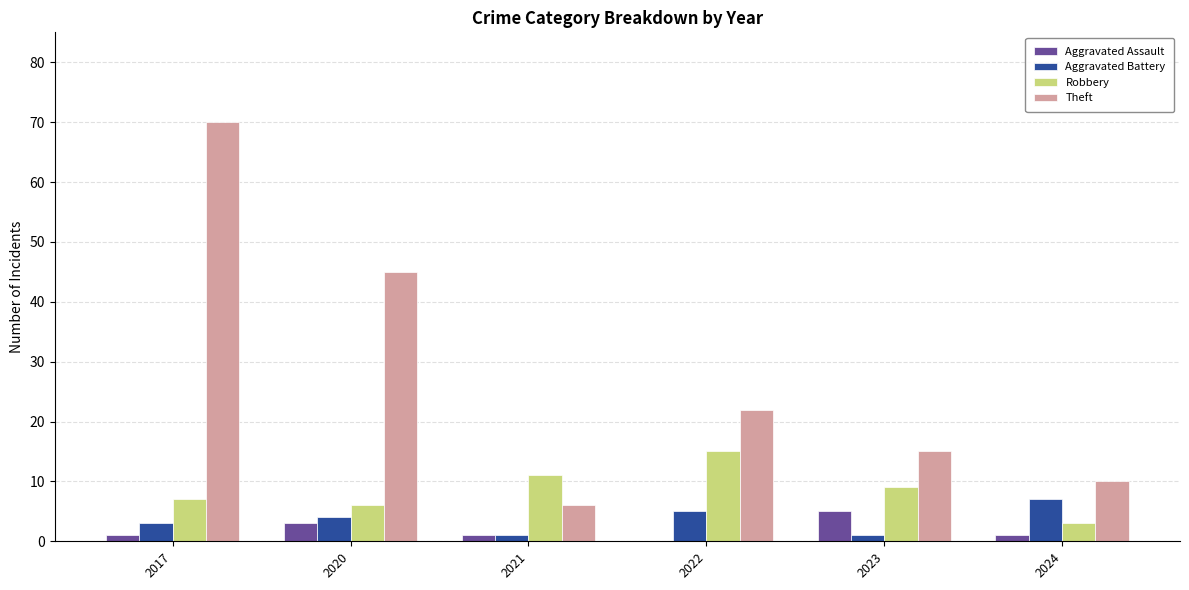

How many Aggravated Assault values are between 1 and 3?

4